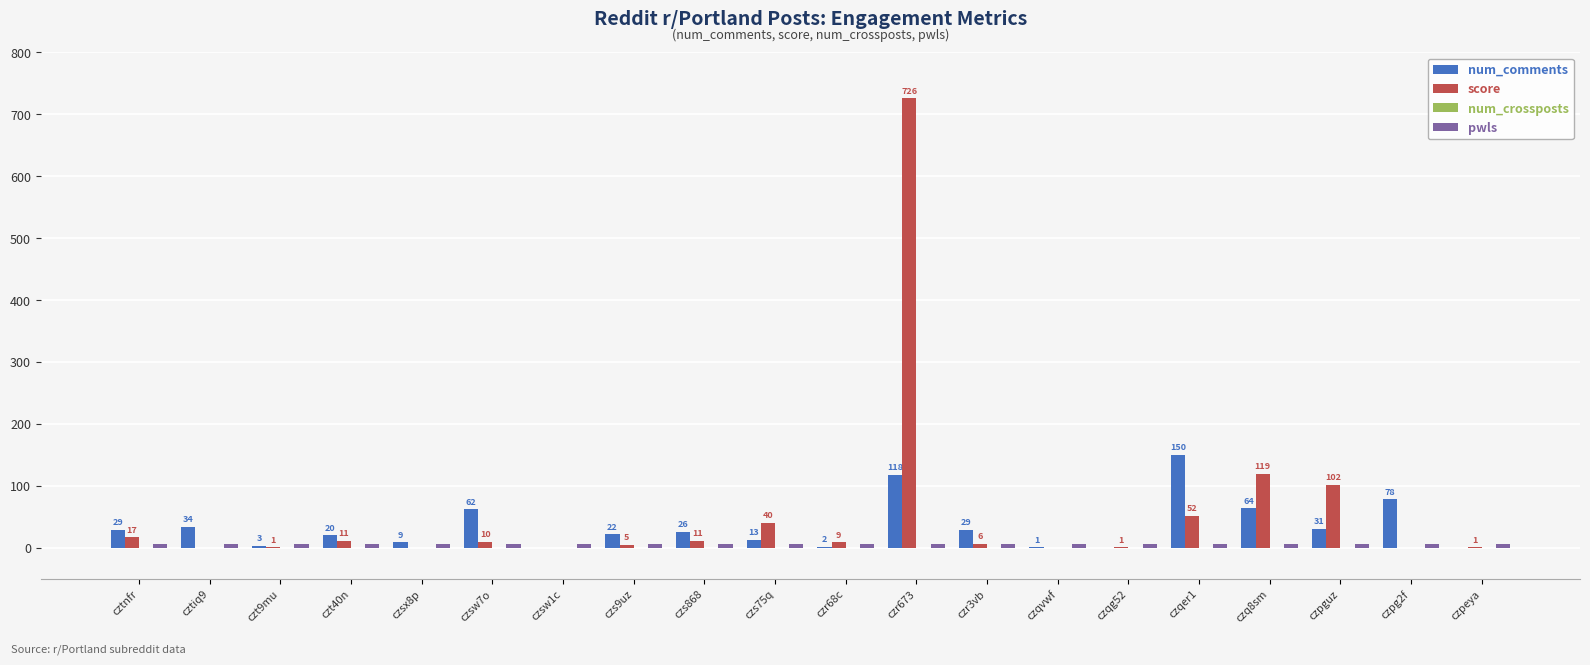

What is the greatest value displayed?

726